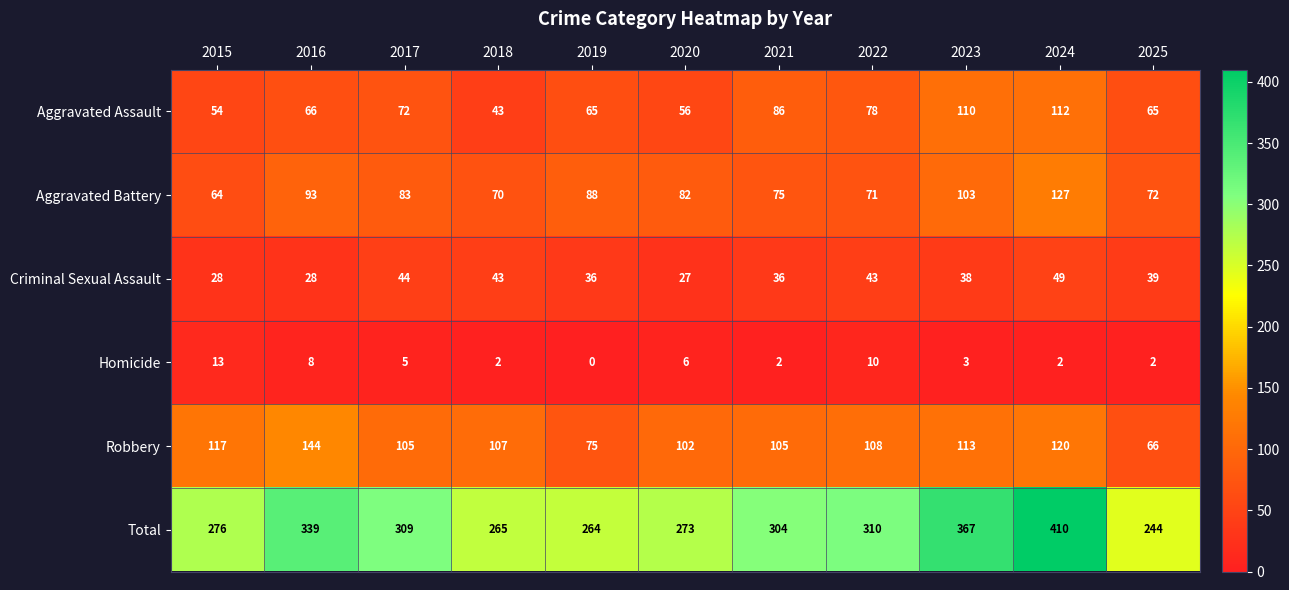

The Robbery series shows 26 at 2018. True or false?

False